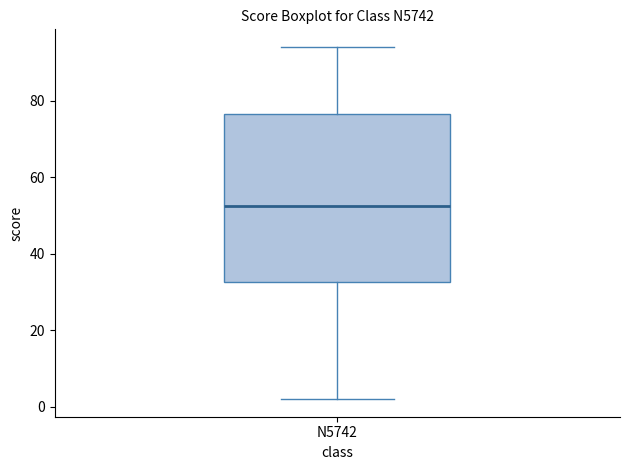

Read this box plot against the y-axis: the position of the median line, the range covered by the box, and the ends of both whiskers. The values are not printed on the chart, so give them approximately, as read against the axis.

median 52, box 32 to 76, whiskers 2 to 94